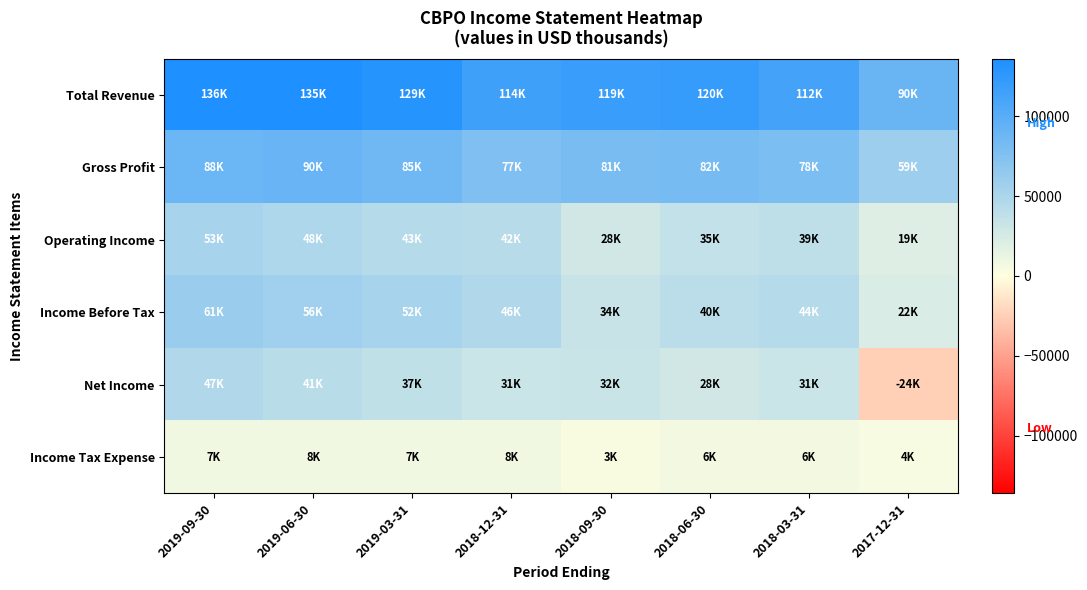

At 2018-09-30, list the series in order from smallest to largest.

Income Tax Expense, Operating Income, Net Income, Income Before Tax, Gross Profit, Total Revenue